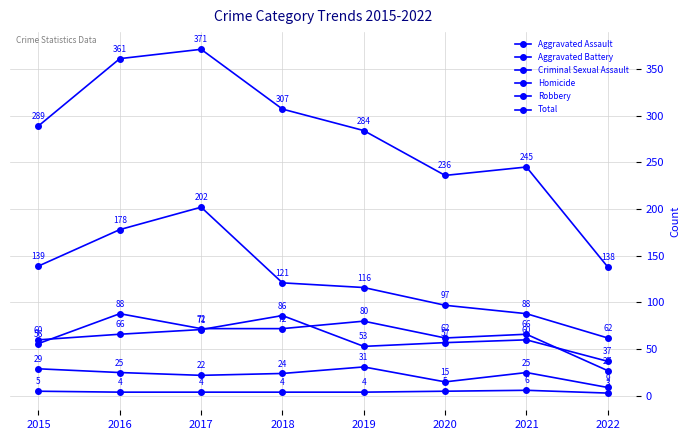

How many values in the Robbery series are below 121?

4